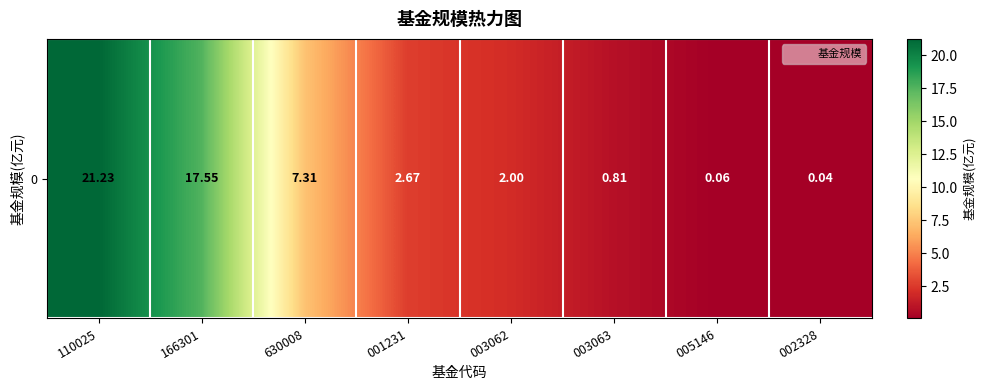

What is the sum of the values at 630008 and 166301?

24.9